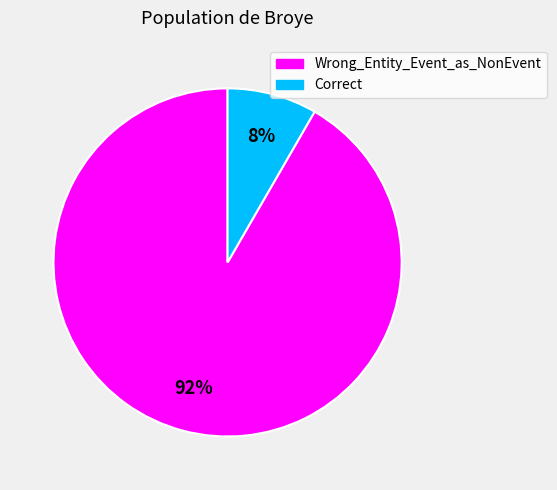

What is the smallest slice in the pie chart?

Correct